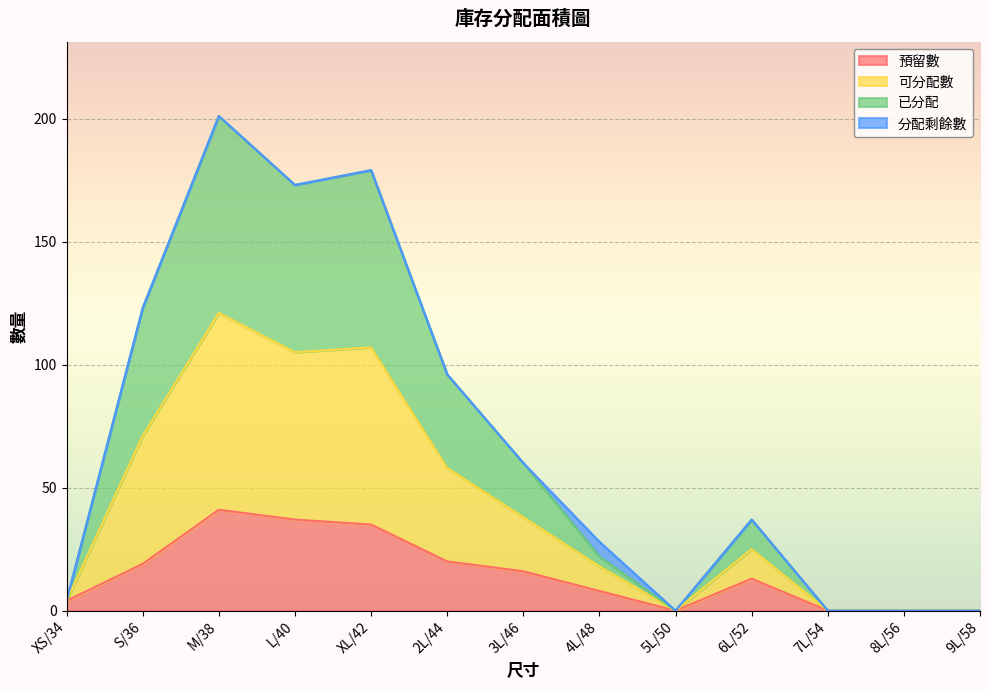

Which series has the widest spread of values?

可分配數